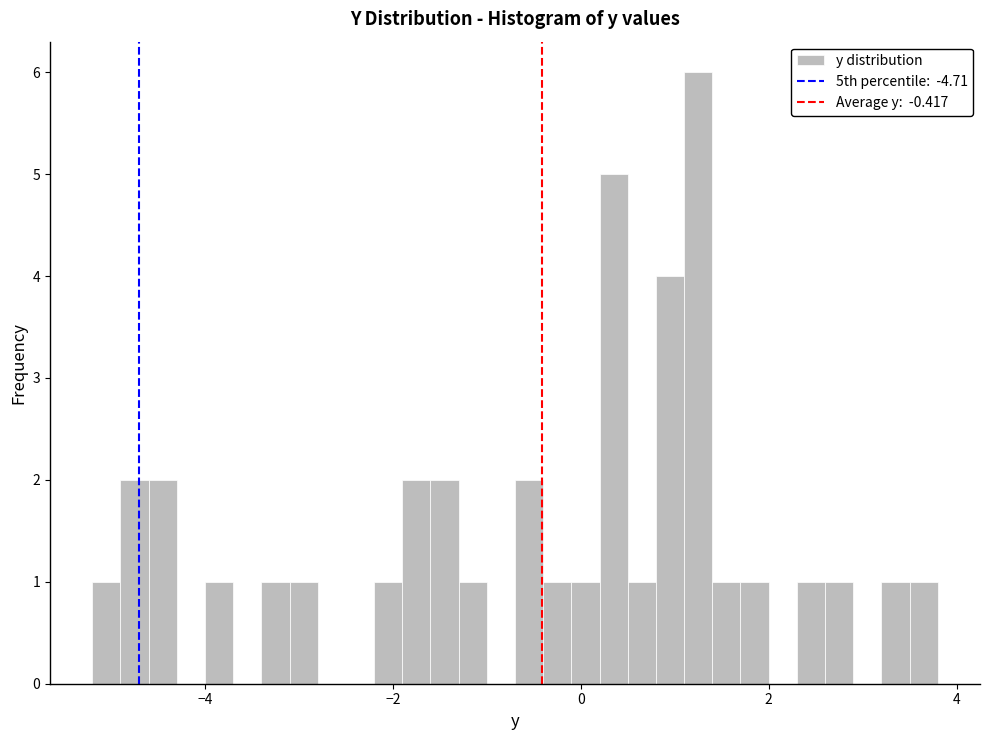

Read against the x-axis, roughly where is the centre of the tallest bar?

1.2